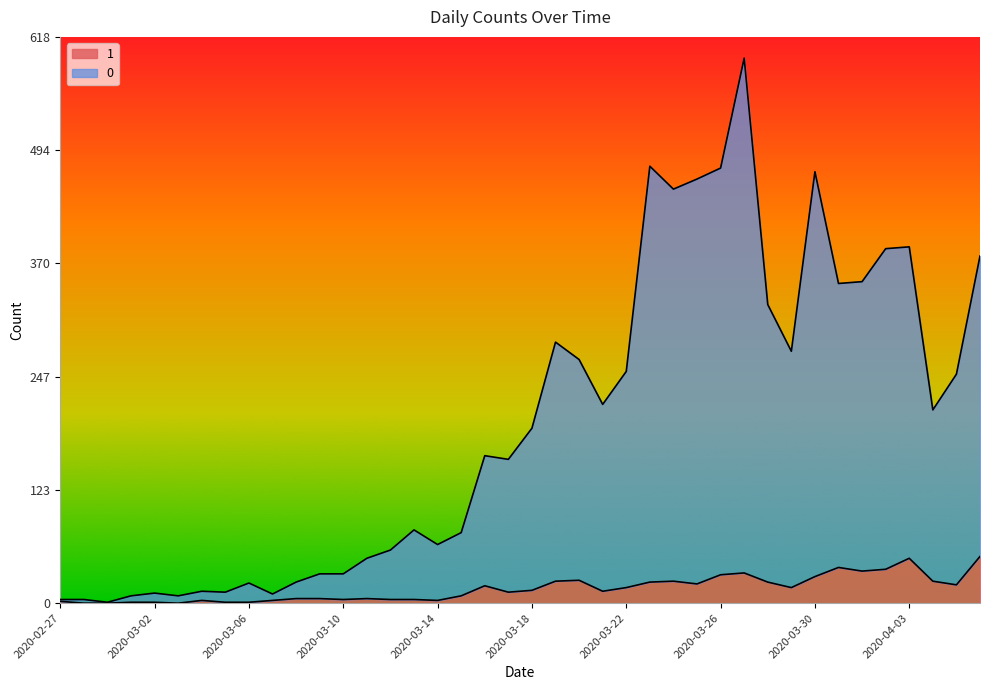

Where does the 1 series first go above 14?

2020-03-16